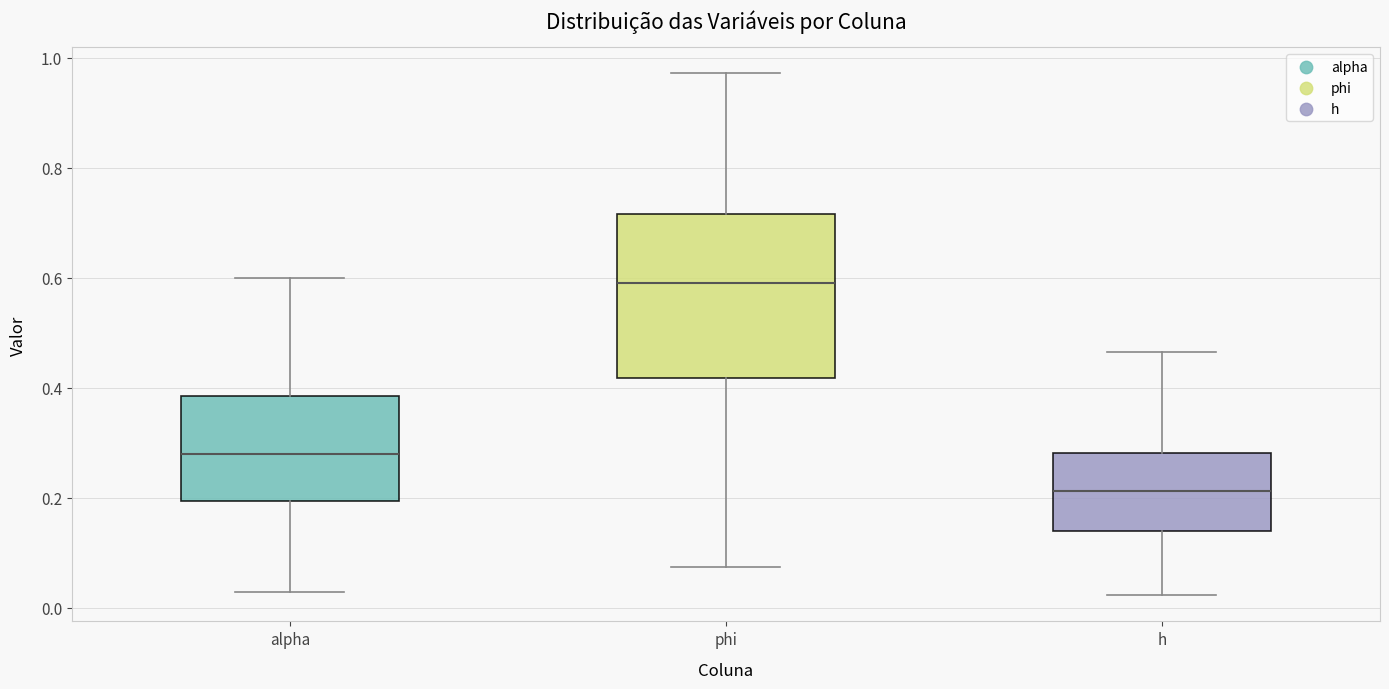

Which box is the tallest, from its lower edge to its upper edge?

phi